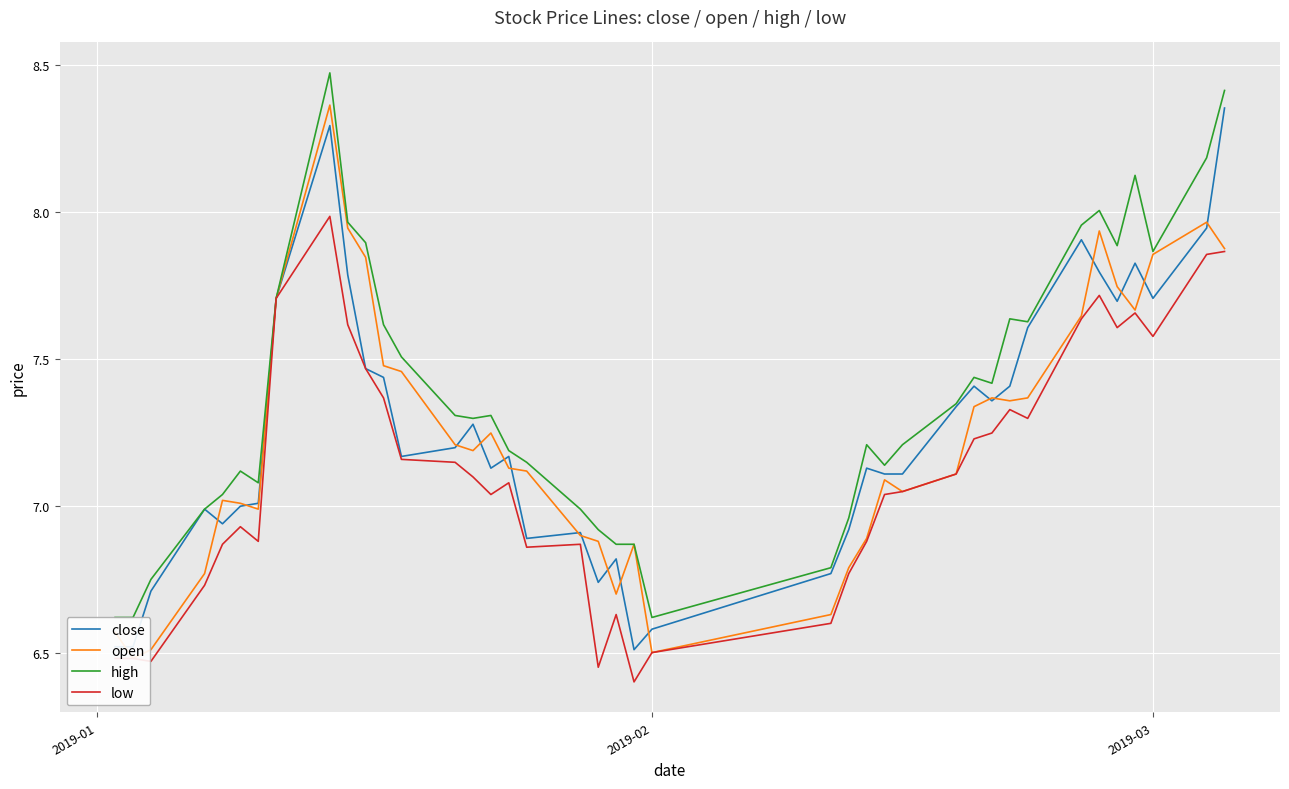

What is the difference between the maximum and minimum values in the close series?

1.8